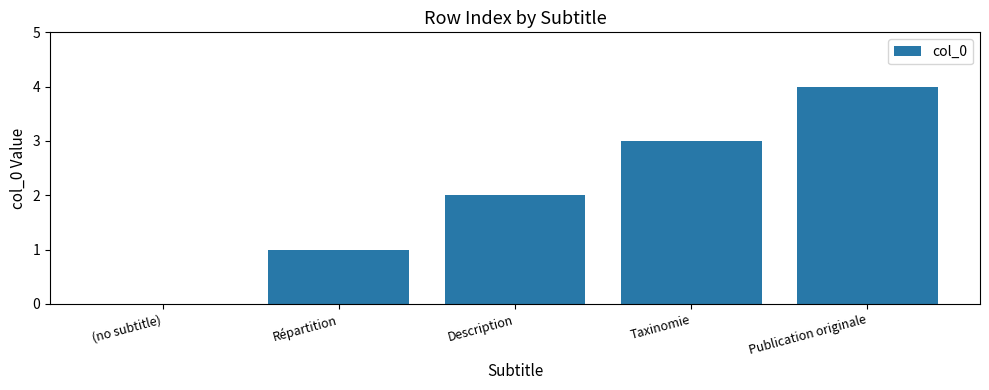

What is the maximum value shown in the chart?

4